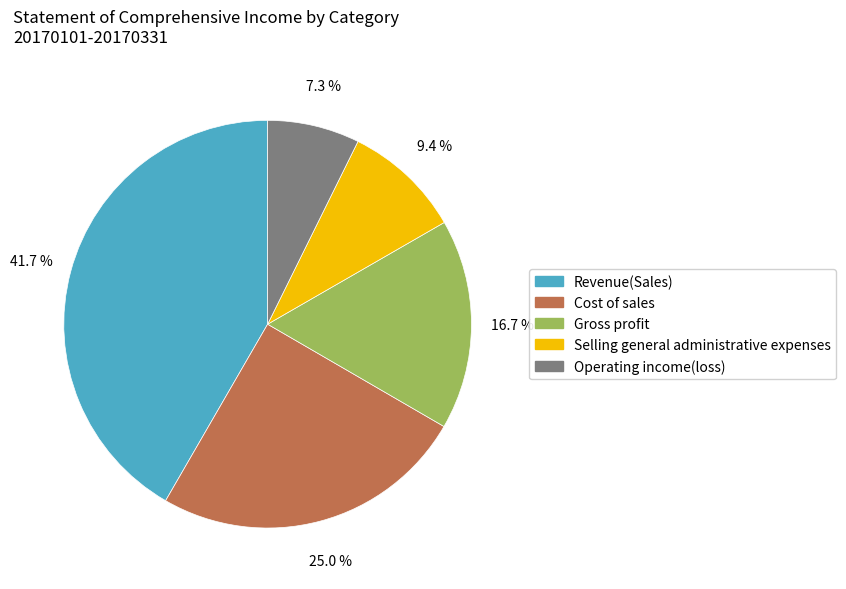

How many slices are in this pie chart?

5